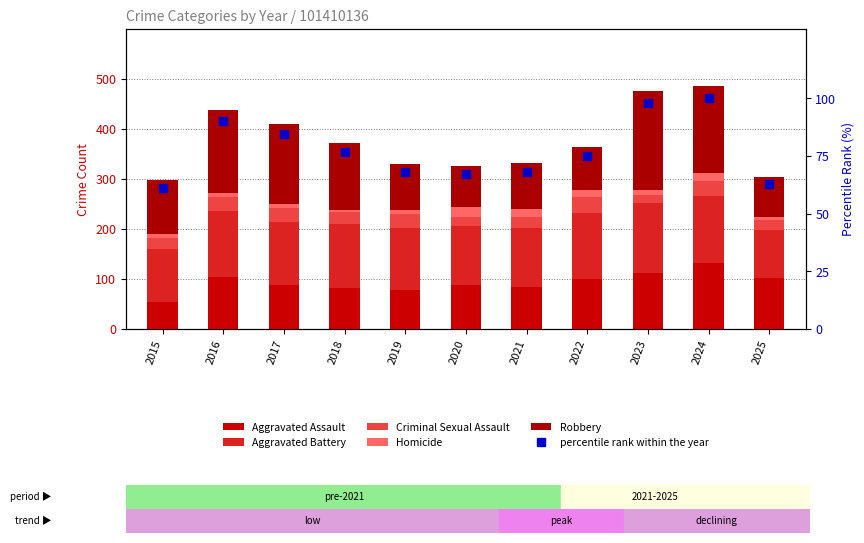

Does the chart contain stacked bars?

No